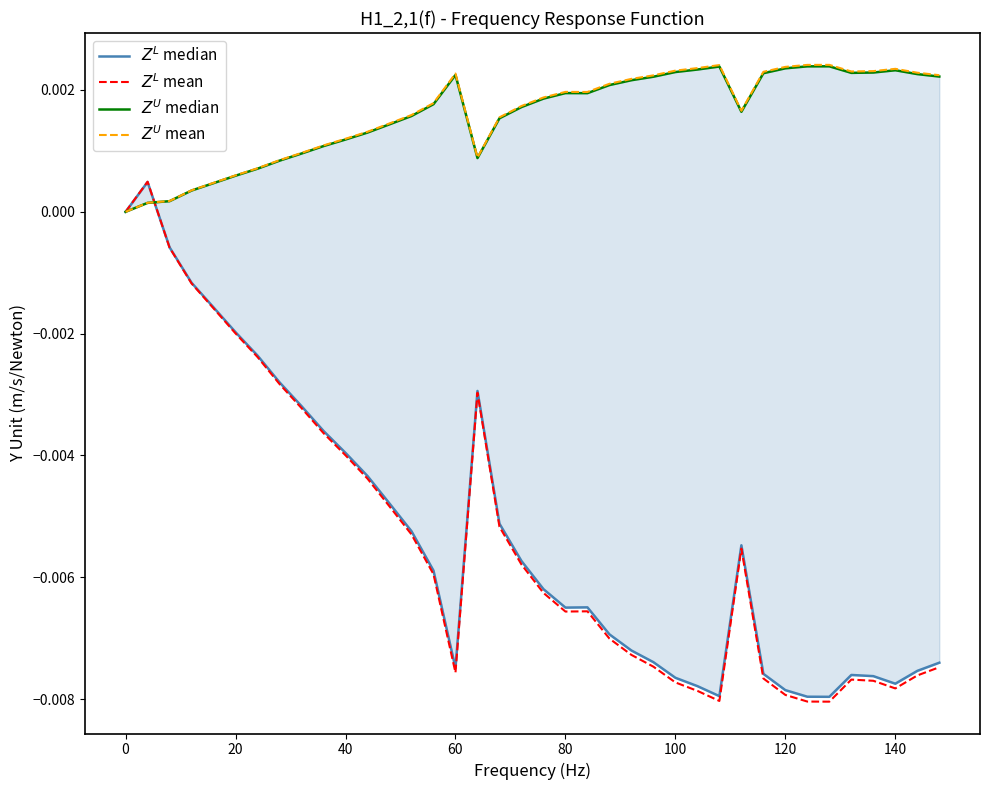

Is it true that $Z^L$ median equals -0.0 at 26?

False